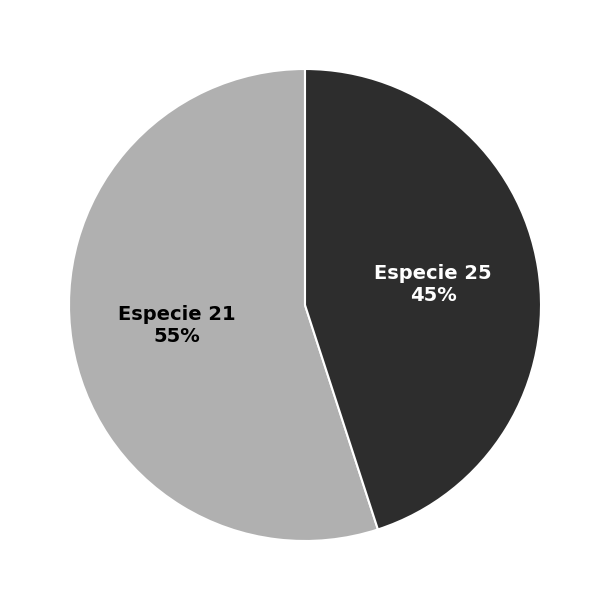

What percentage is the Especie 21 slice, to the nearest percent?

55%